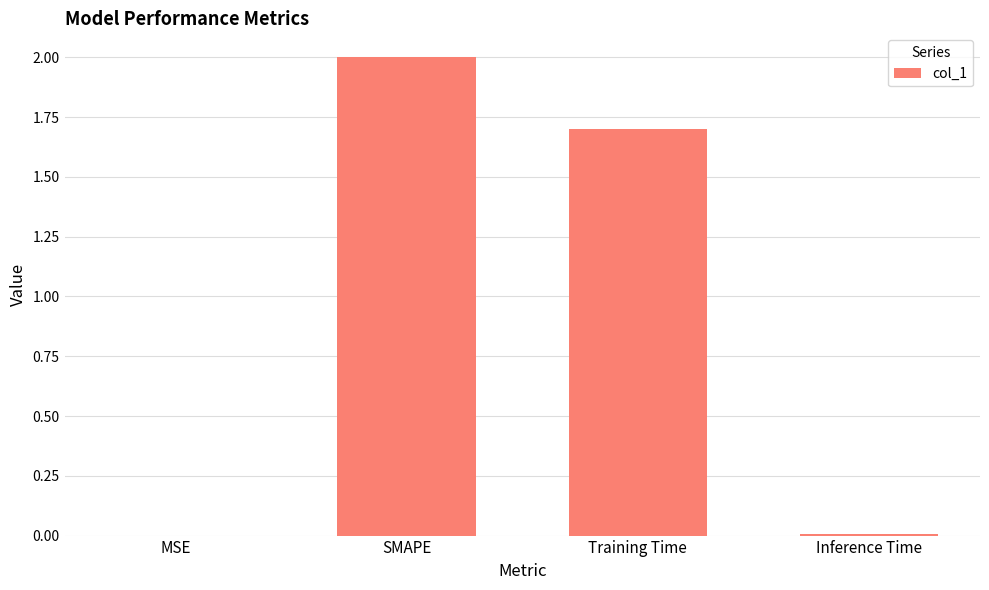

At which label does the data first exceed 1?

SMAPE